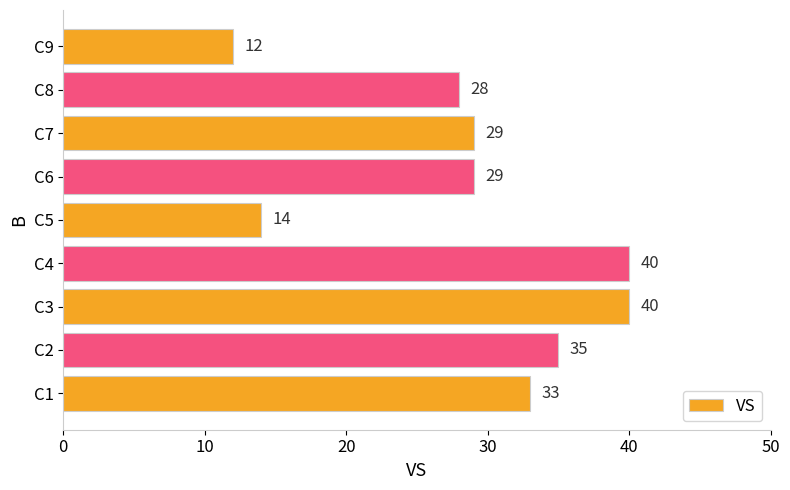

Reading bottom to top, transcribe all the data shown in this chart.

33	35	40	40	14	29	29	28	12